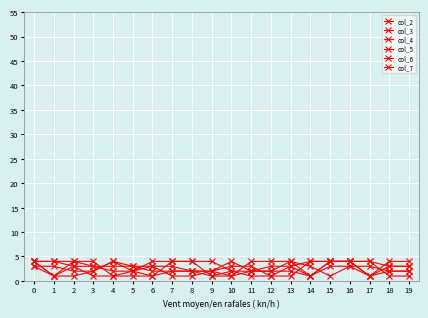

Count the col_7 values in the range 2 to 3.

14